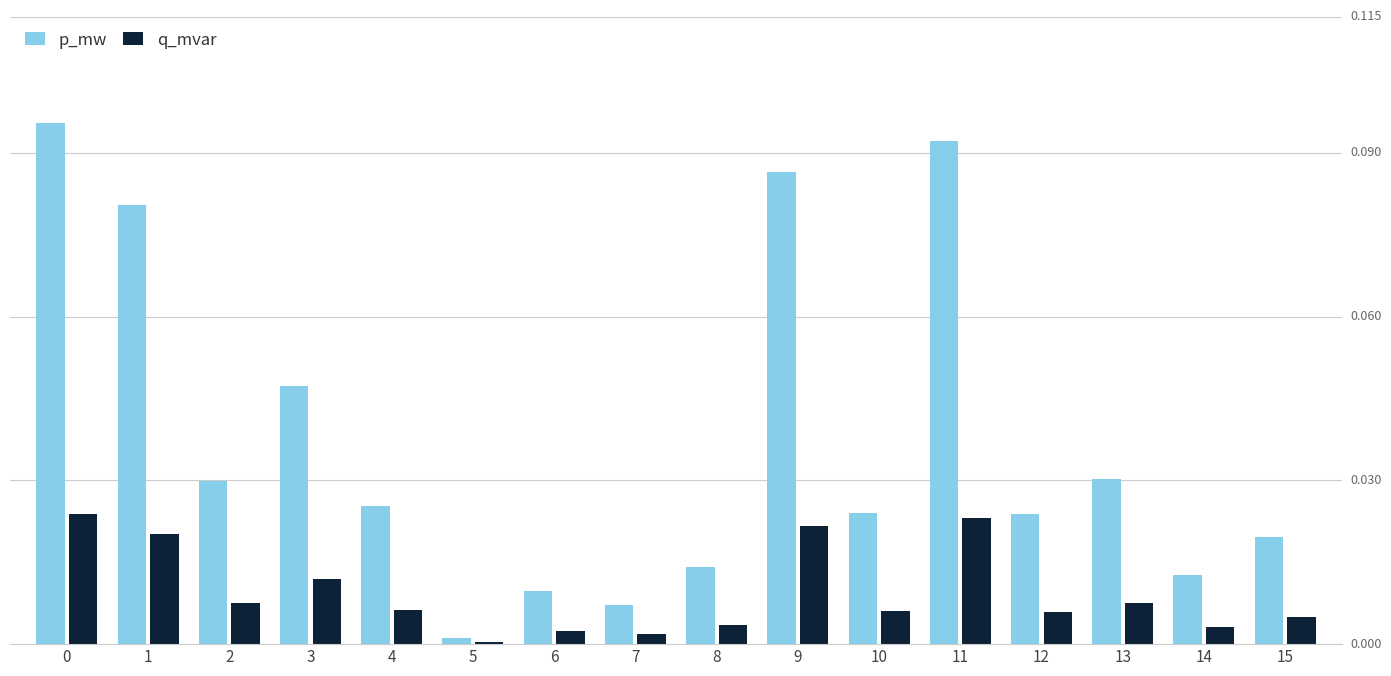

Reading left to right, list all the values displayed in this chart.

p_mw: 0=0.1	1=0.1	2=0.0	3=0.0	4=0.0	5=0.0	6=0.0	7=0.0	8=0.0	9=0.1	10=0.0	11=0.1	12=0.0	13=0.0	14=0.0	15=0.0
q_mvar: 0=0.0	1=0.0	2=0.0	3=0.0	4=0.0	5=0.0	6=0.0	7=0.0	8=0.0	9=0.0	10=0.0	11=0.0	12=0.0	13=0.0	14=0.0	15=0.0